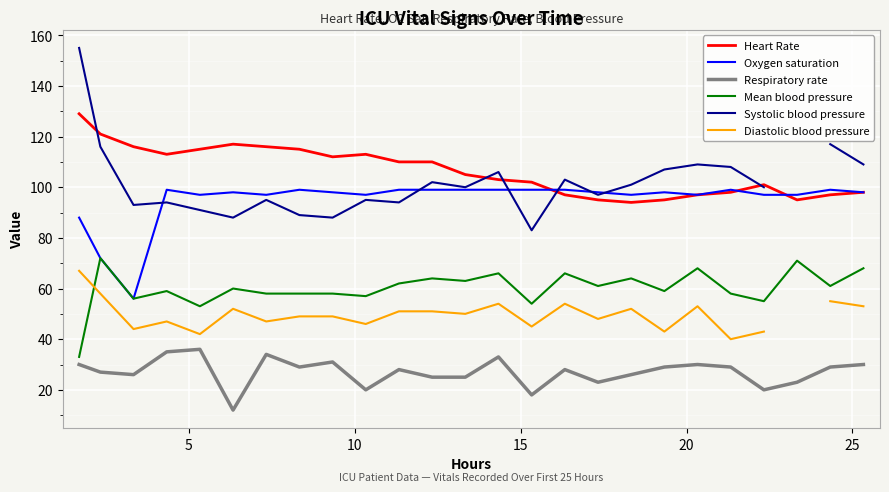

What is the highest value of the Mean blood pressure series?

72